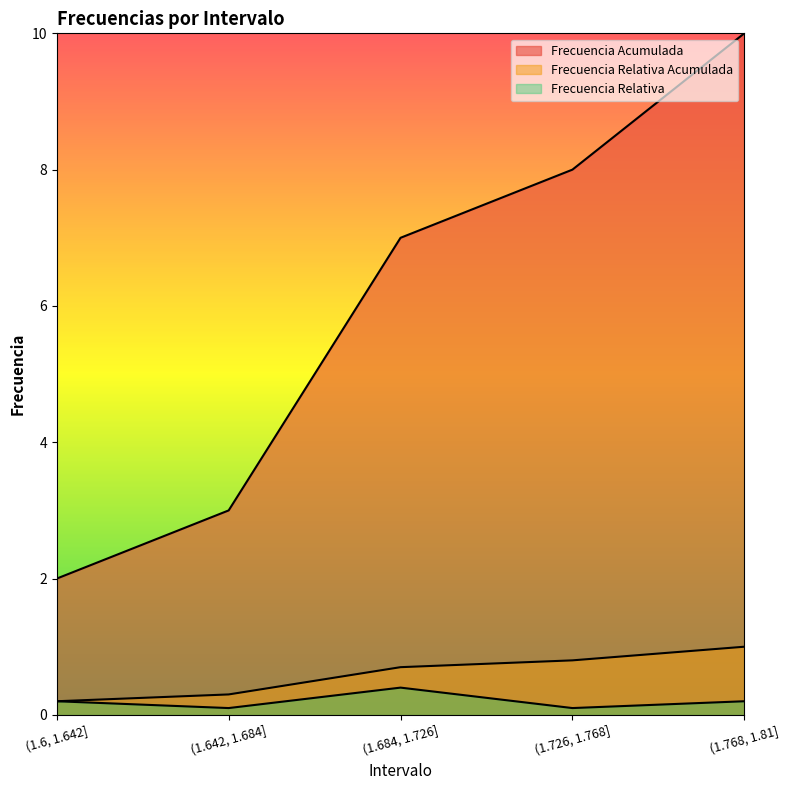

At which label does Frecuencia Acumulada first exceed 7?

(1.726, 1.768]